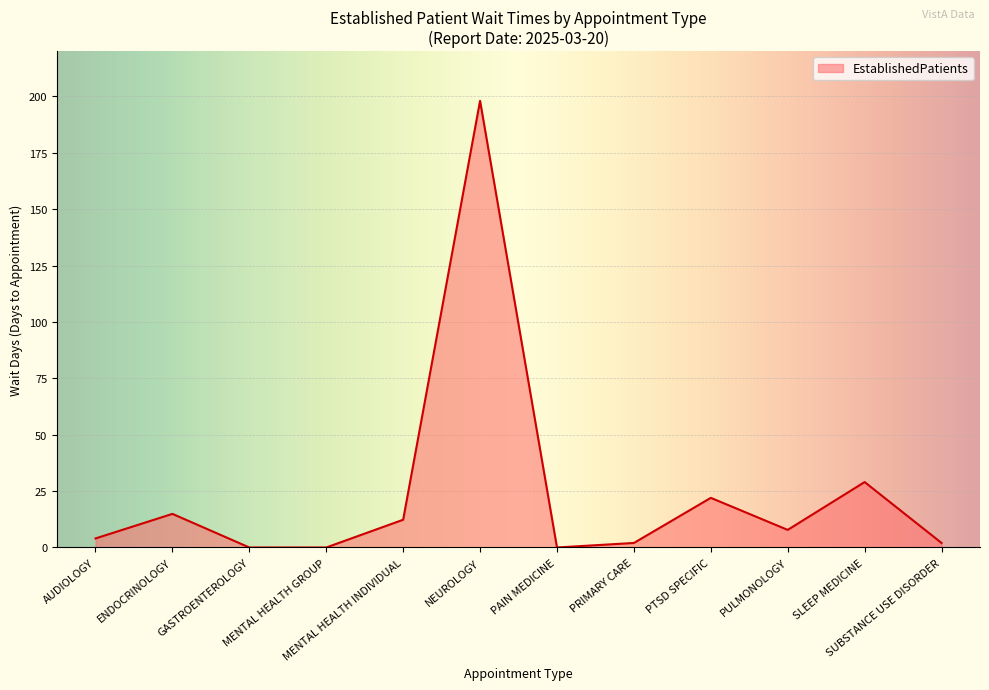

Approximately how many times larger is the value at PTSD SPECIFIC compared to NEUROLOGY?

0.1